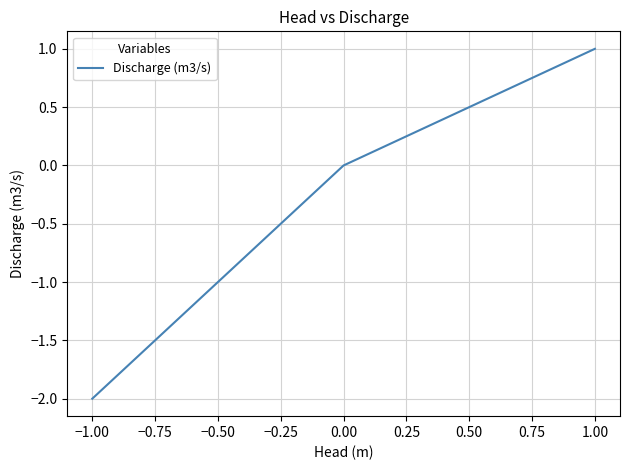

The value at 1.00 is 1. True or false?

True